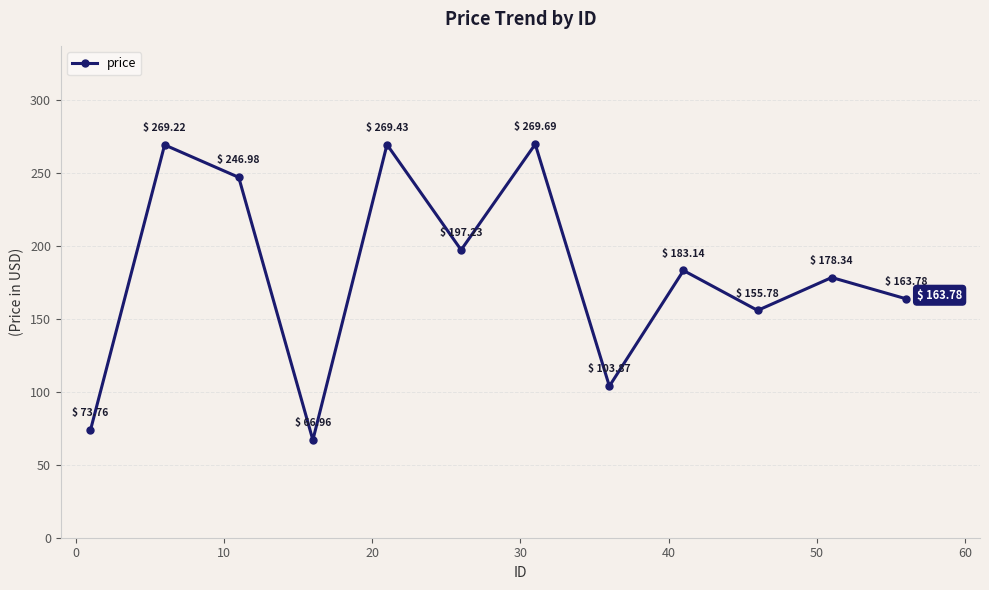

What is the difference between the maximum and minimum values?

202.7